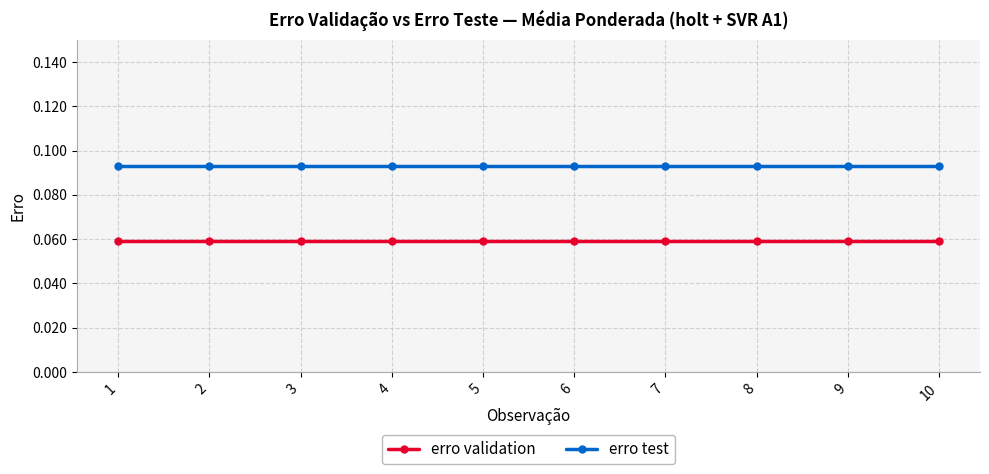

What is the sum of all erro test values?

0.9